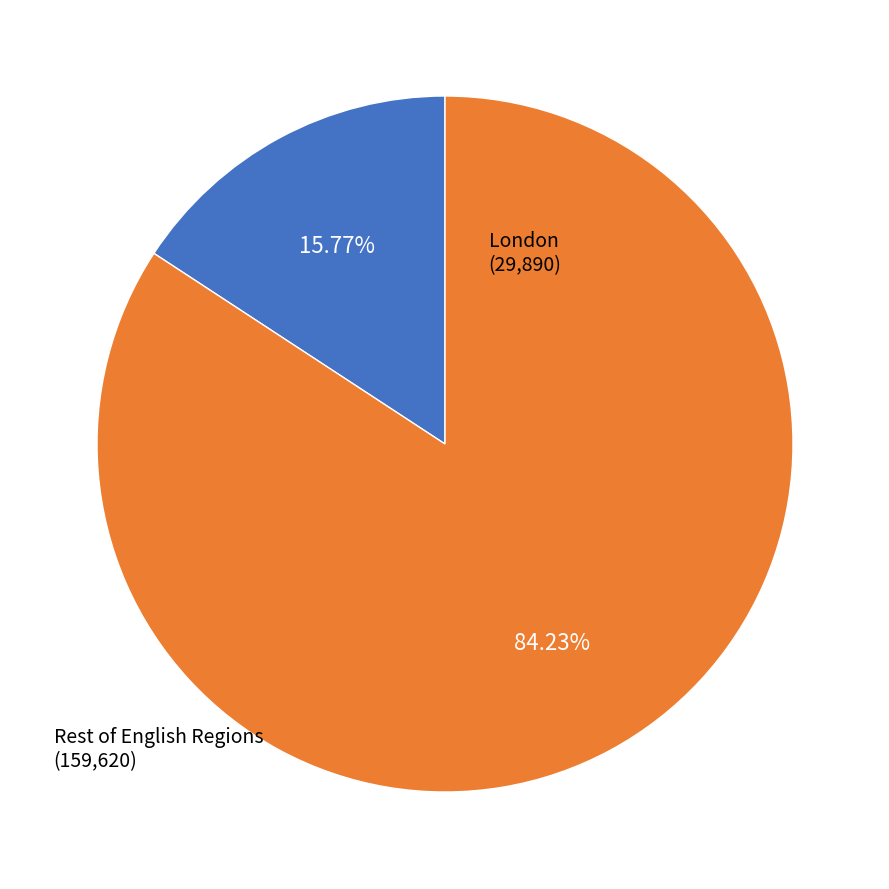

Is there any slice that represents more than half of the pie?

Yes